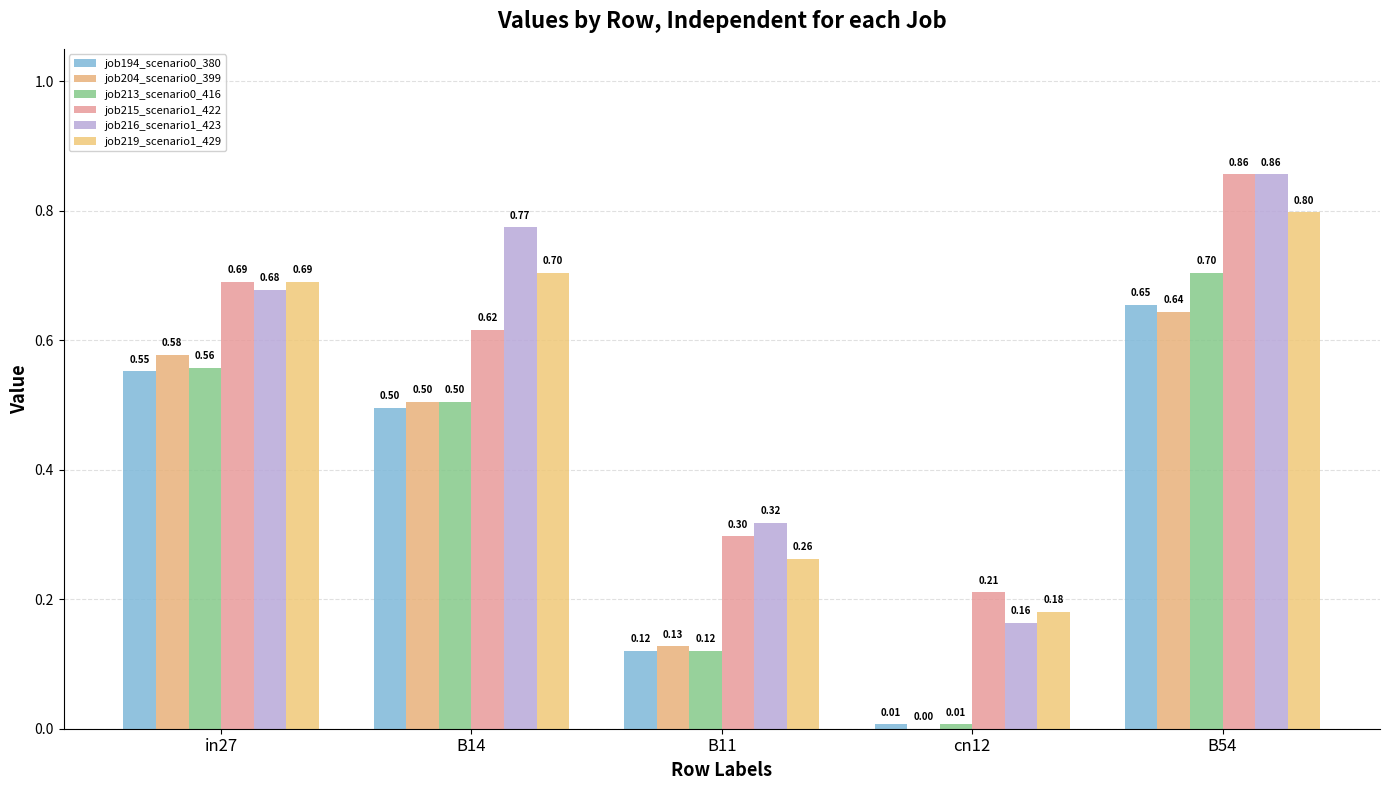

Are the bars horizontal?

No